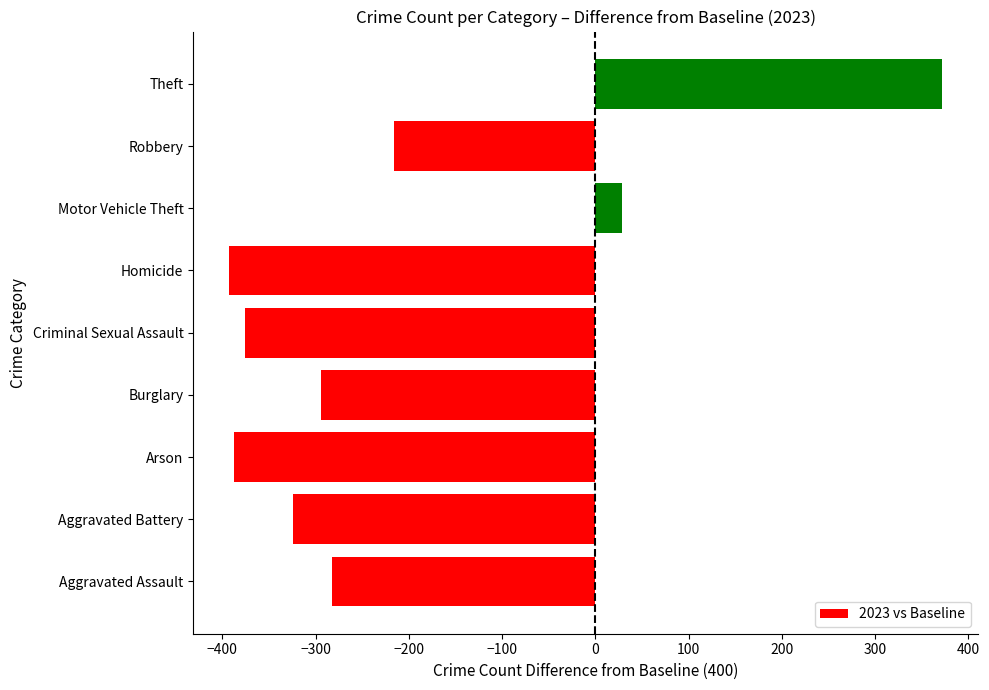

What is the minimum value shown in the chart?

-393